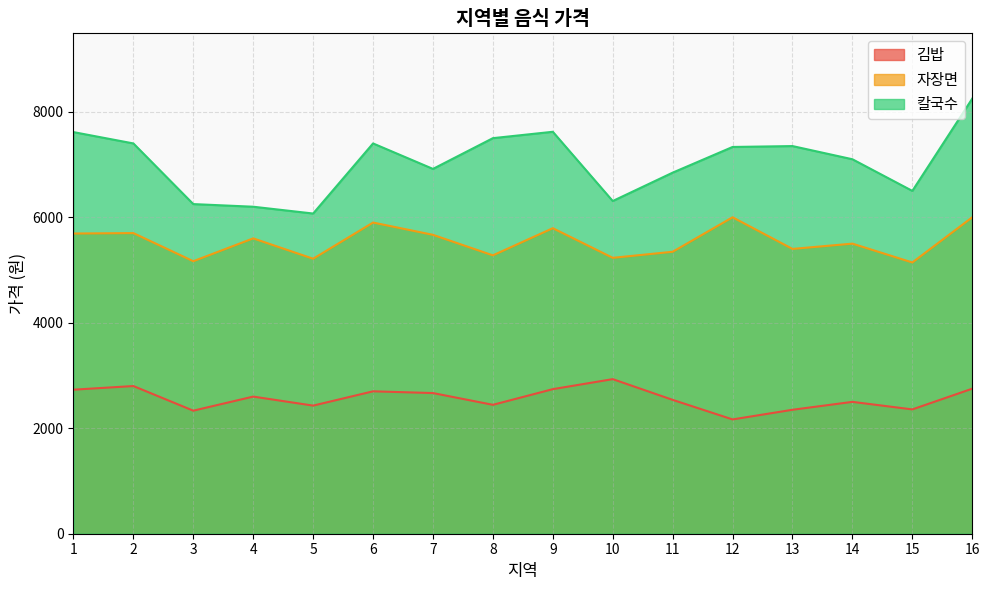

What is the total value across all series at 1?

16038